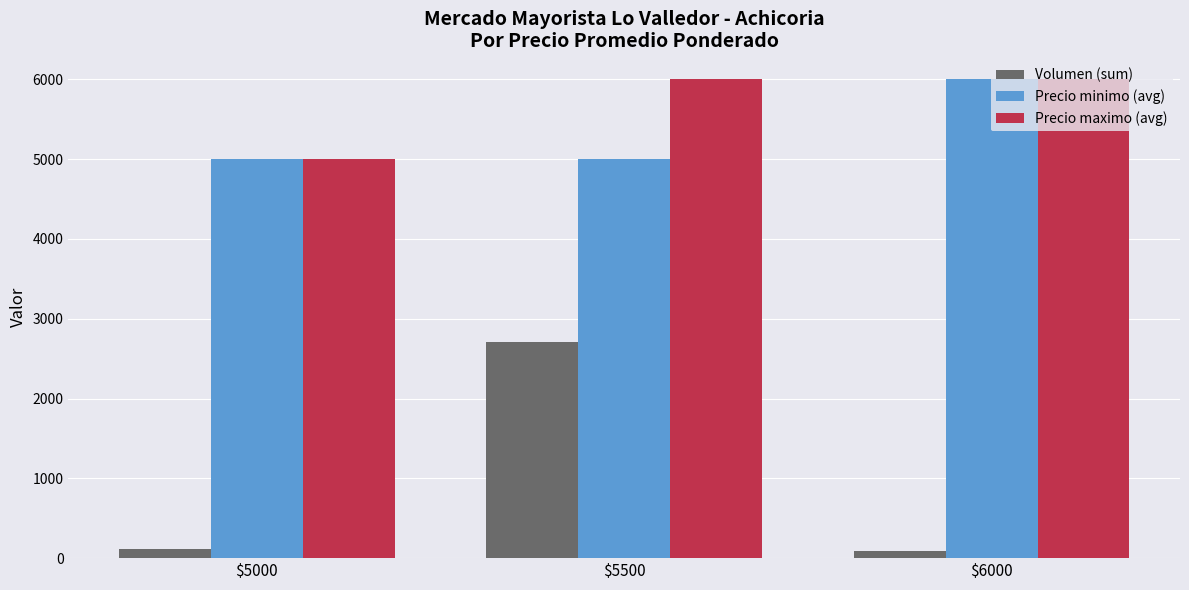

At how many categories does at least one series exceed 1274?

3